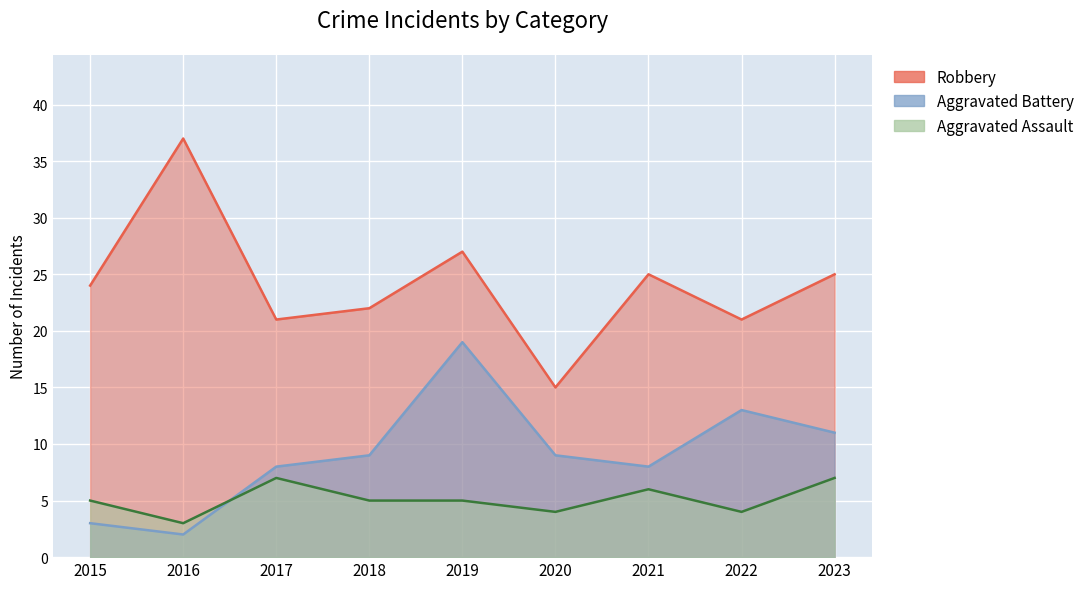

What is the greatest value displayed?

37